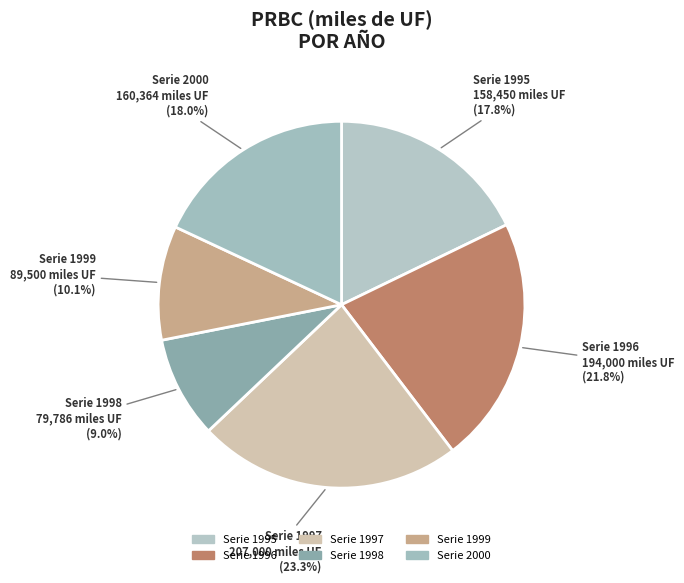

How many segments does this pie chart have?

6